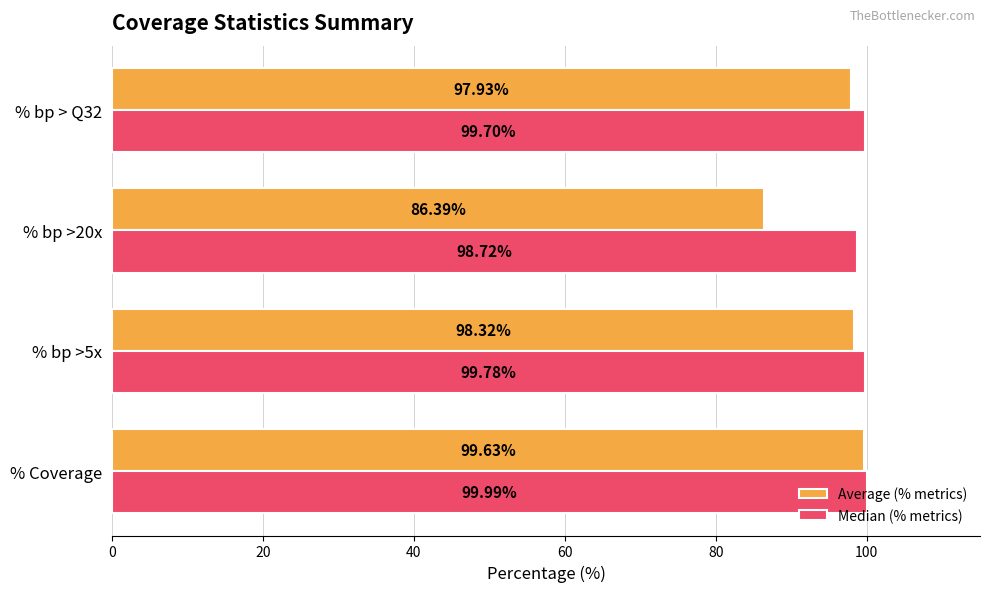

How many data points in Median (% metrics) are above 99?

3